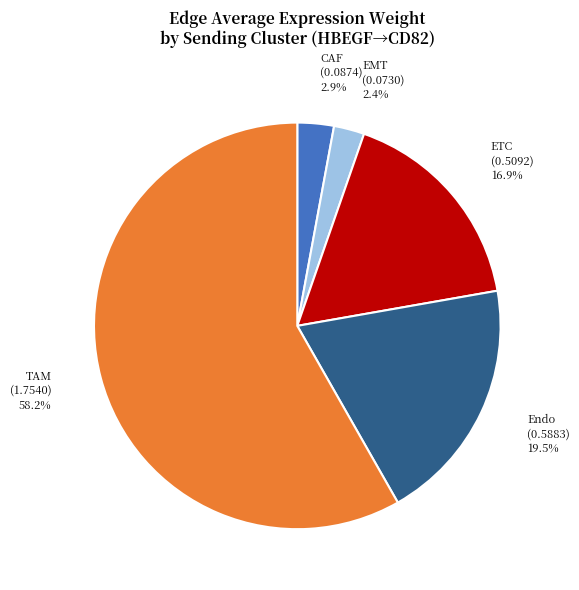

What is the largest slice in the pie chart?

TAM